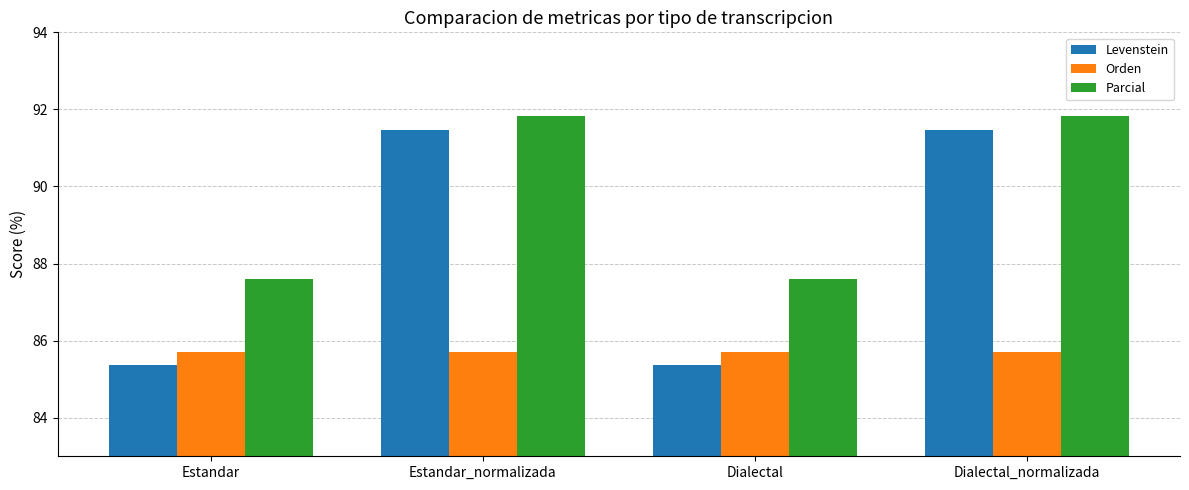

Between Estandar_normalizada and Dialectal, which series saw the biggest shift?

Levenstein